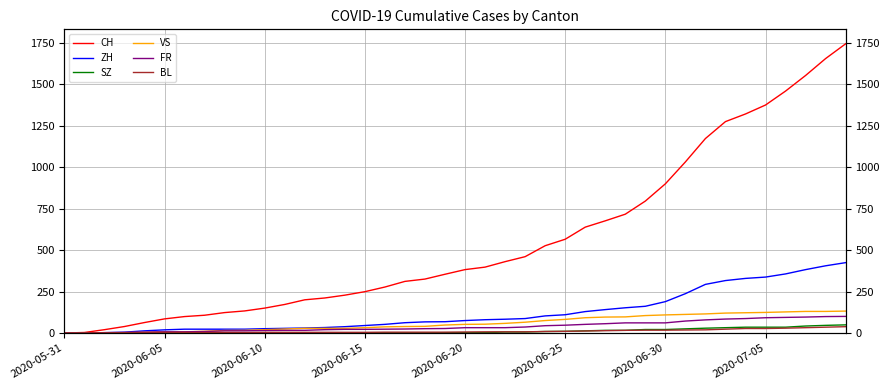

True or false: SZ and BL cross at least once.

False